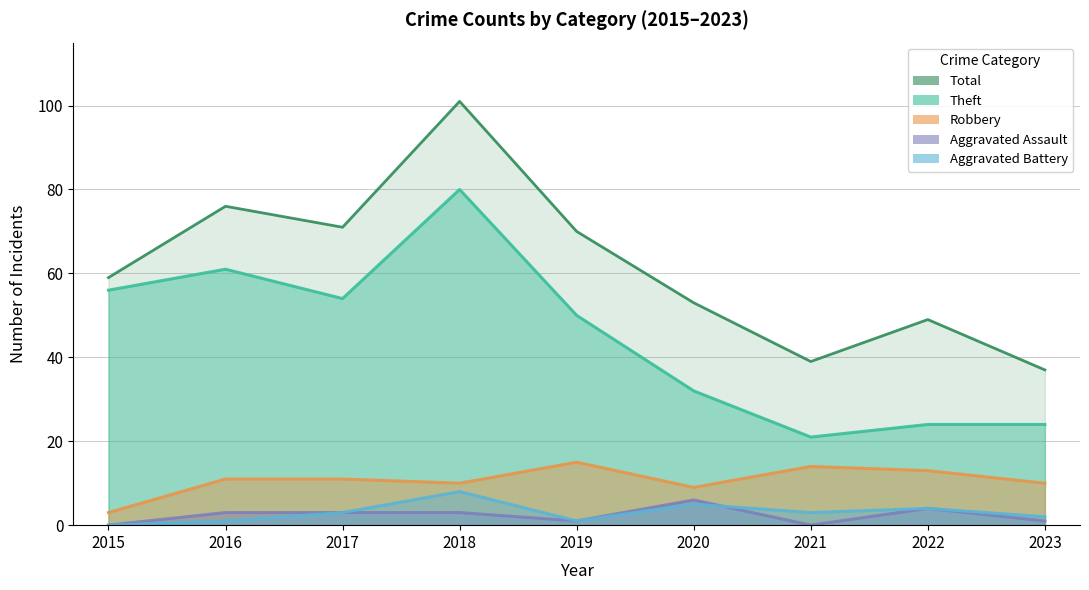

At 2023, list the series in order from smallest to largest.

Aggravated Assault, Aggravated Battery, Robbery, Theft, Total